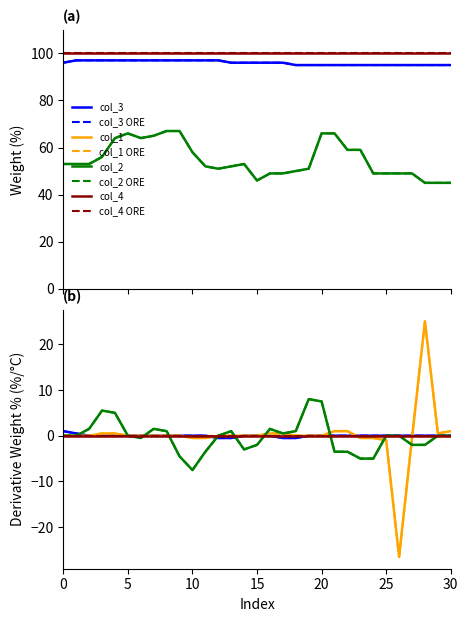

Which has a higher value, 21 or 16?

21